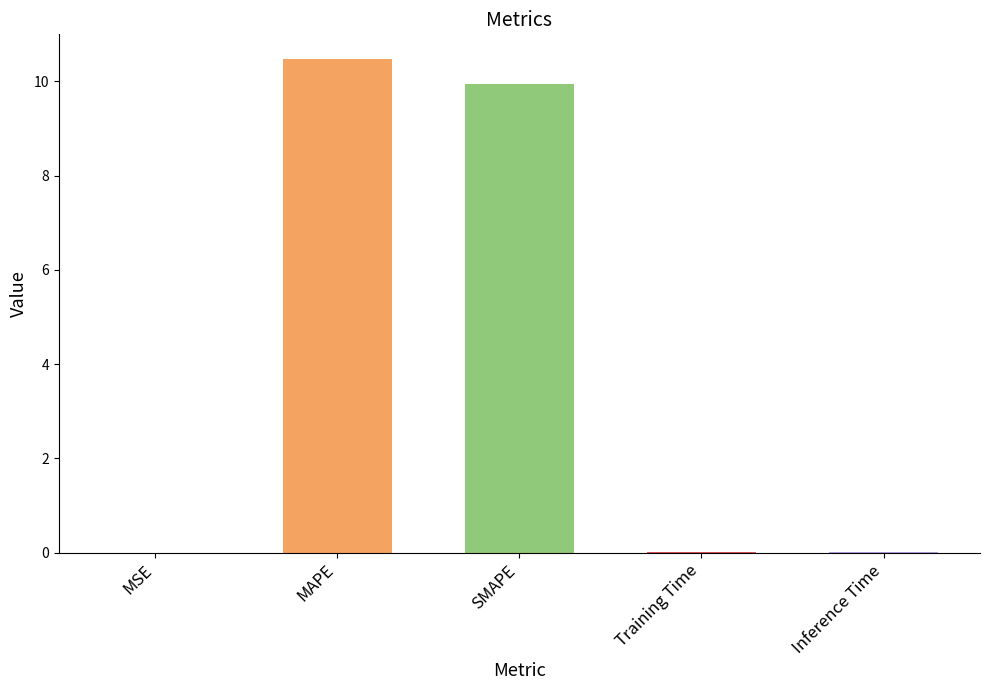

Which category has the highest value across all series?

MAPE